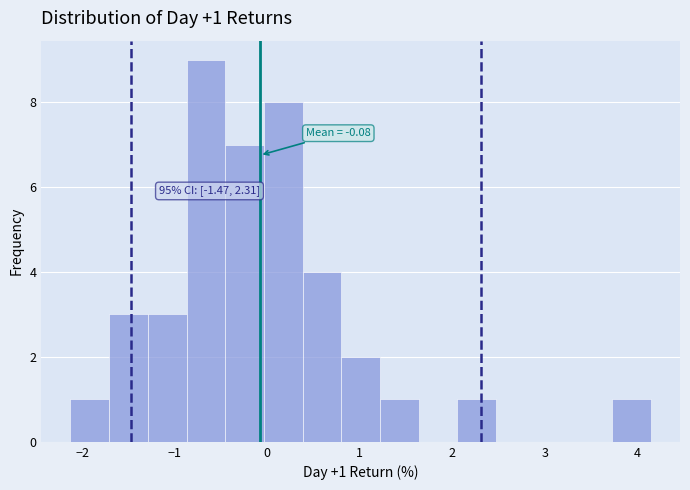

Which range on the x-axis has the tallest bar?

-0.9 to -0.5